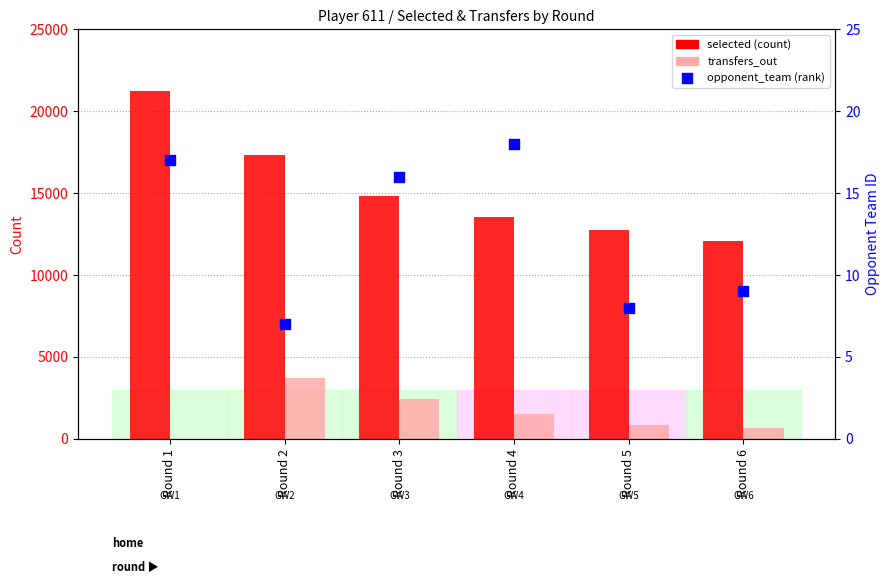

Which series has the widest spread of Y values?

selected